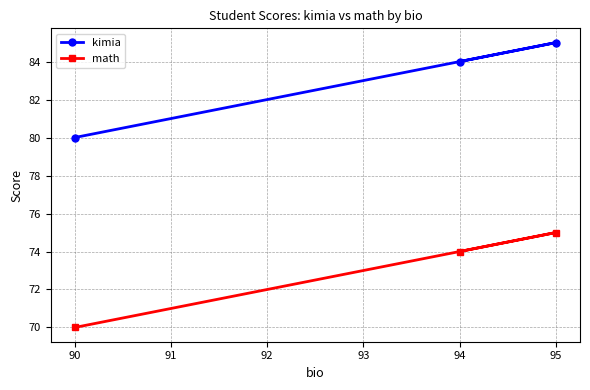

How many series are shown in this chart?

2